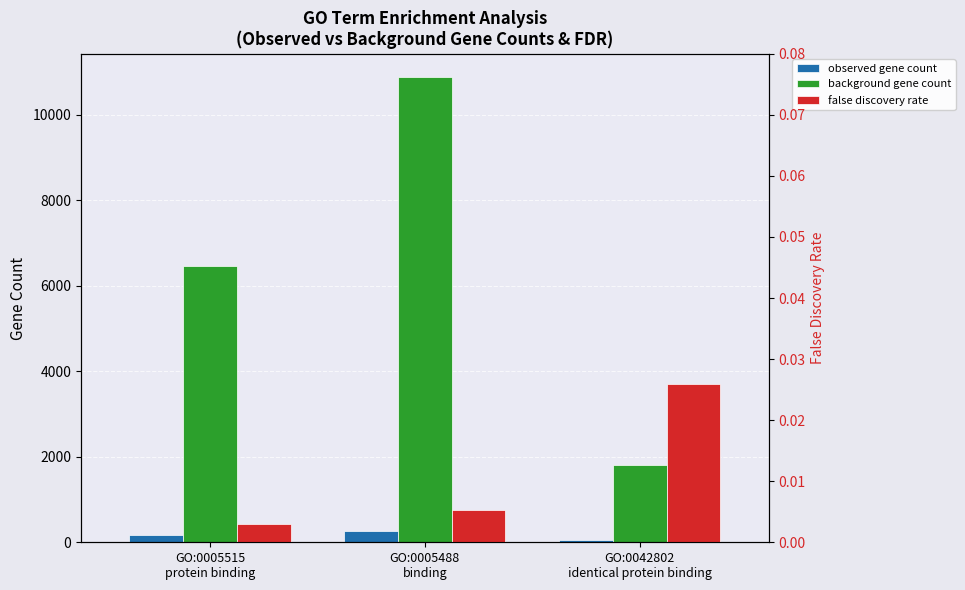

Is it true that background gene count equals 10884.0 at GO:0005488
binding?

True